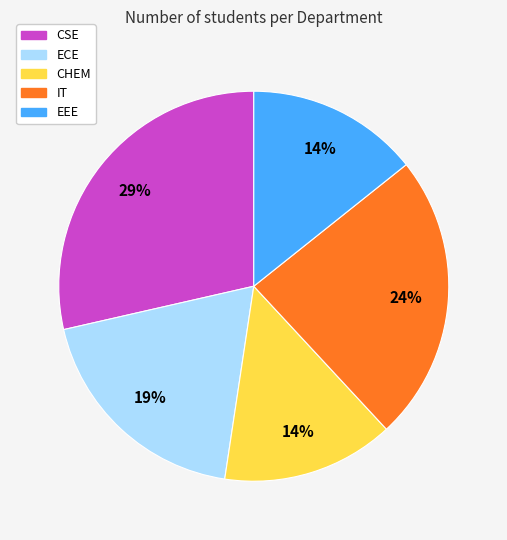

To the nearest percent, what is the difference between the IT and ECE slice percentages?

5%